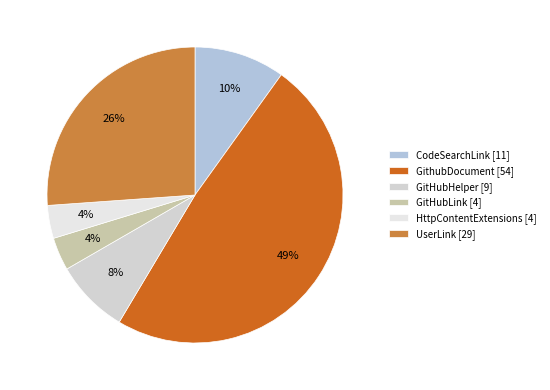

Which has a higher value, HttpContentExtensions or UserLink?

UserLink